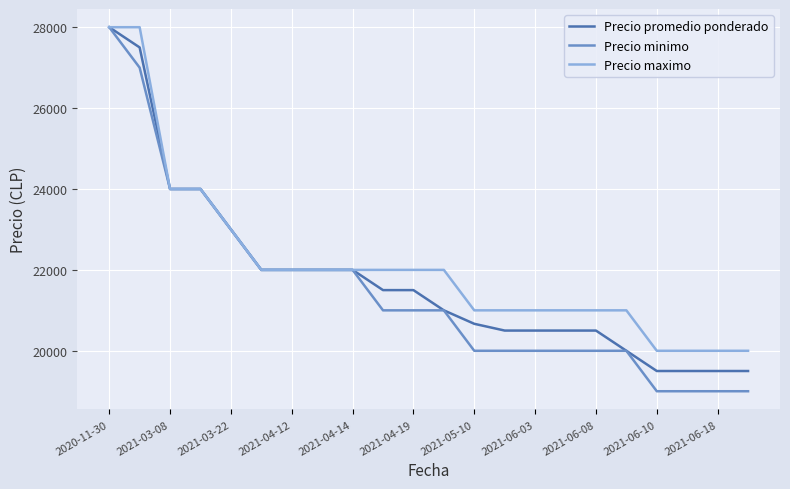

What is the maximum value shown in the chart?

28000